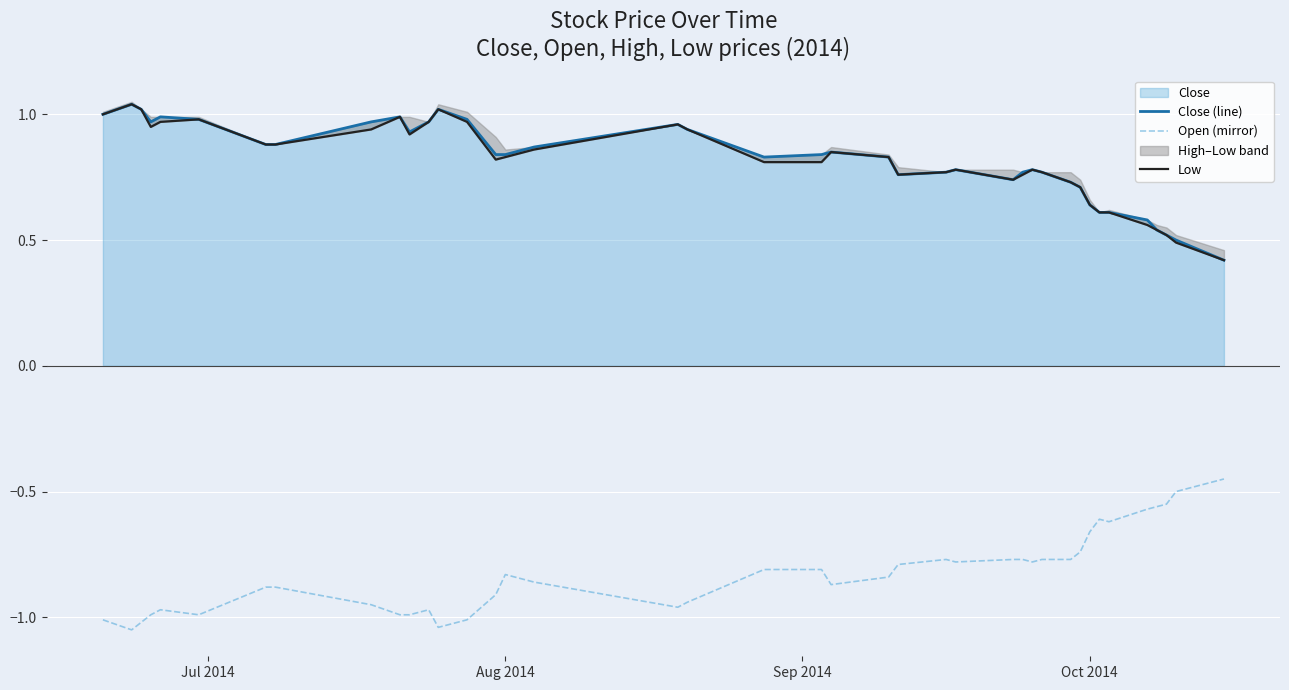

True or false: Close (line) and Open (mirror) intersect in this chart.

False